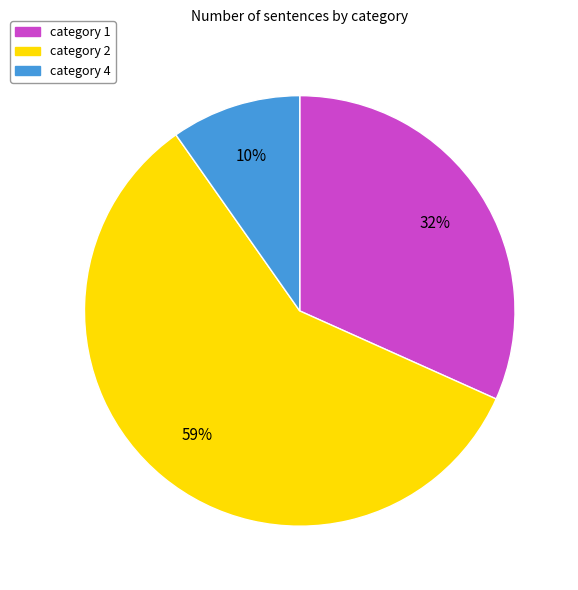

Rank the categories by value from lowest to highest.

category 4, category 1, category 2